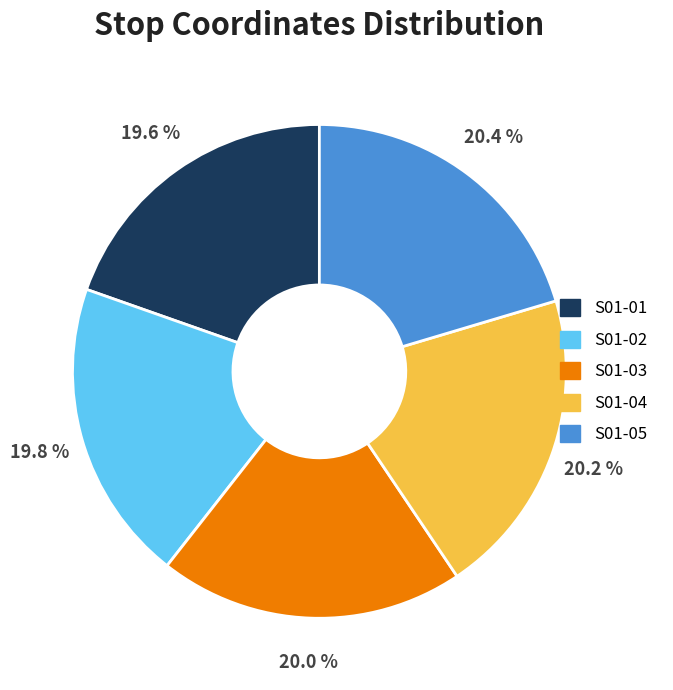

Is it true that S01-02 is 20% of the pie?

True